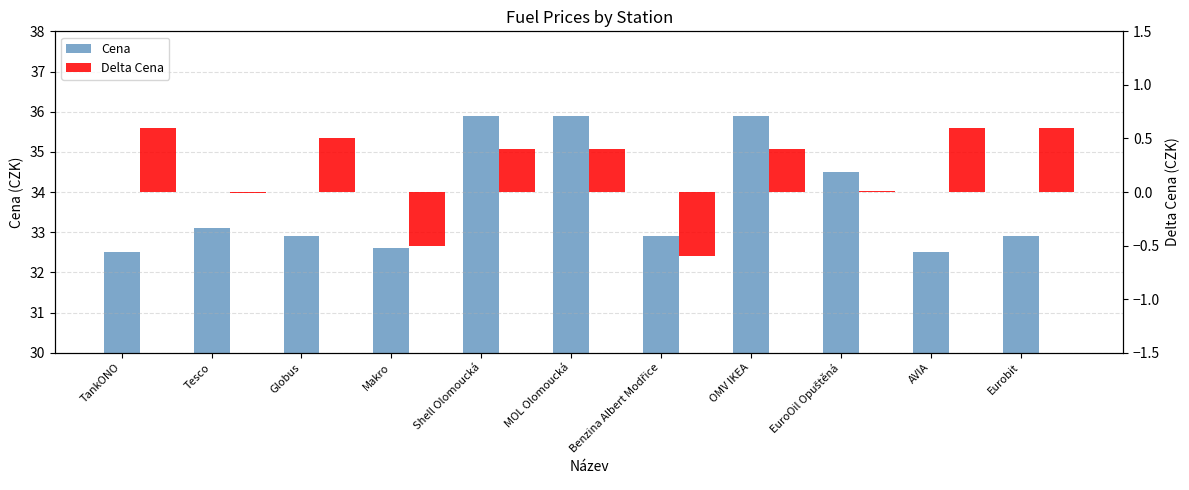

The Delta Cena series shows 0.0 at EuroOil Opuštěná. True or false?

False